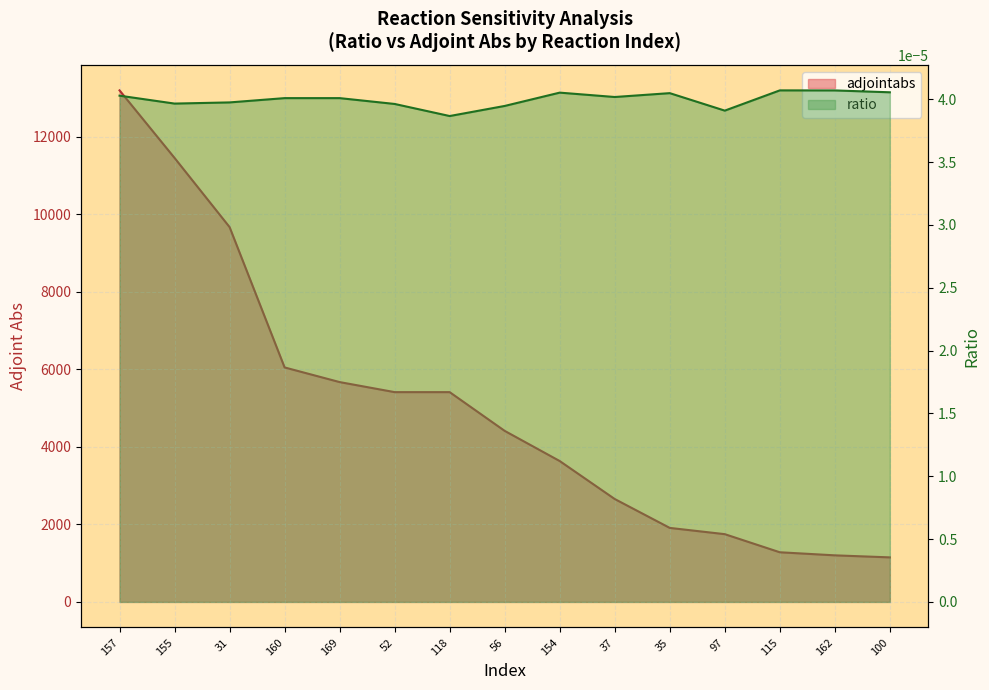

What is the spread (max minus min) of values at 35?

1909.1